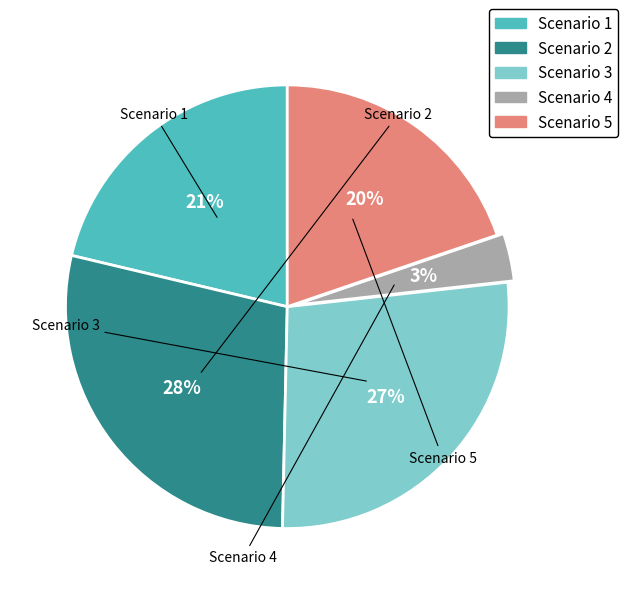

Rank the categories by value from highest to lowest.

Scenario 2, Scenario 3, Scenario 1, Scenario 5, Scenario 4